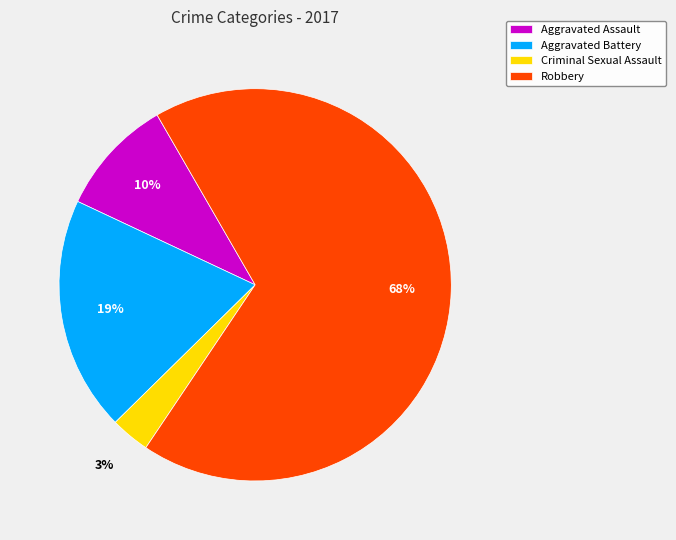

To the nearest percent, what is the difference between the Criminal Sexual Assault and Robbery slice percentages?

65%